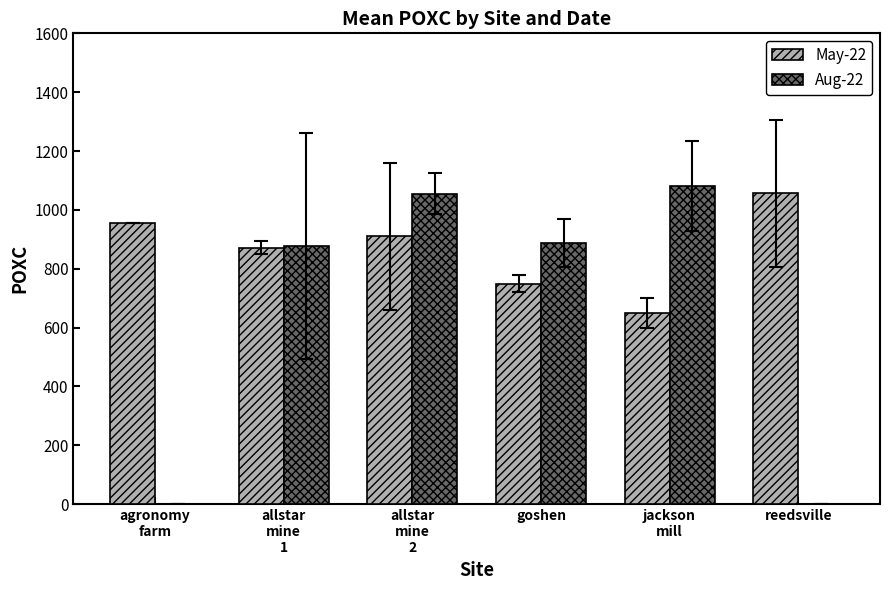

What is the maximum value for May-22?

1056.6